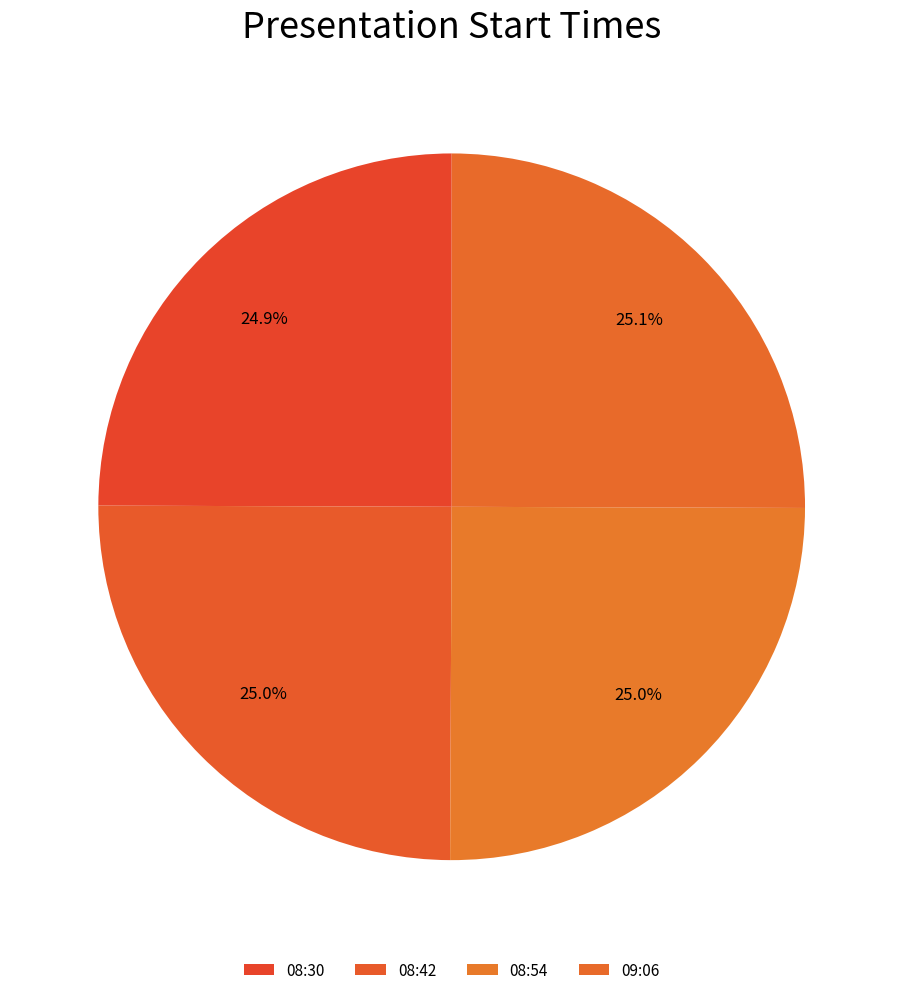

Count the number of slices in the pie.

4